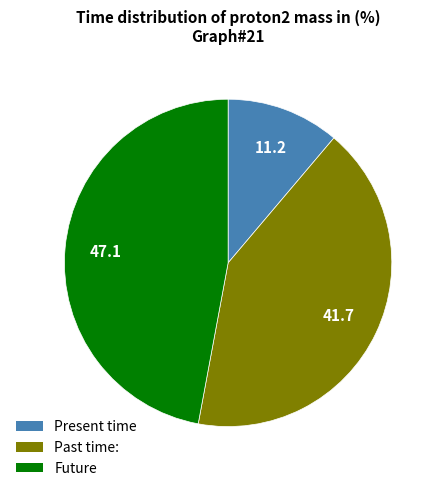

Does Past time: account for over 50% of the chart?

No